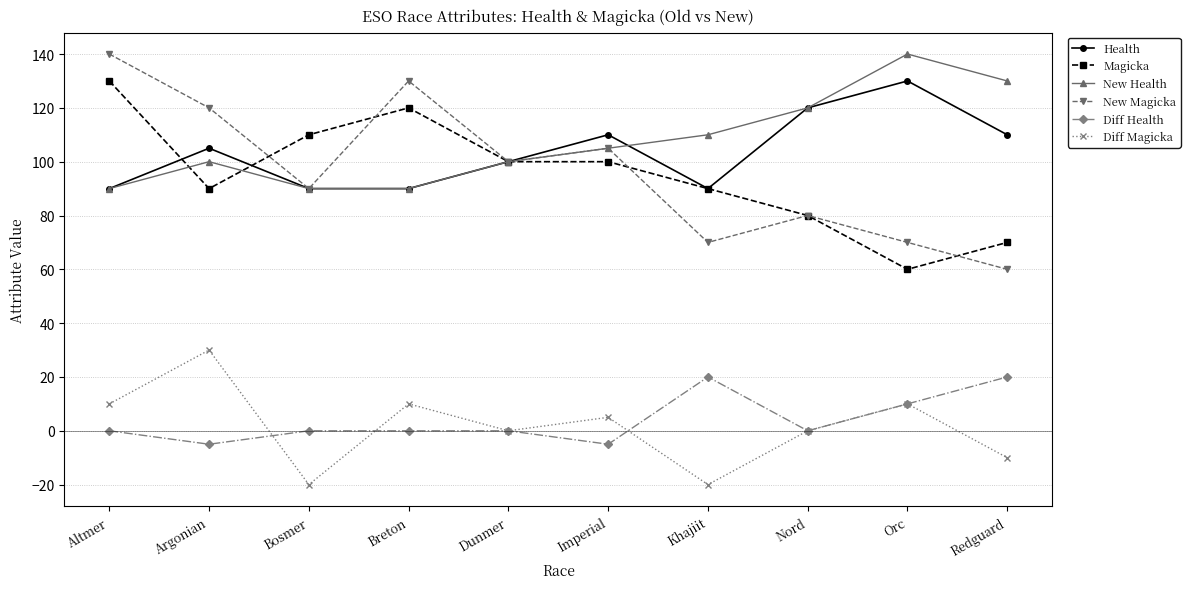

Which series has the largest total across all categories?

New Health